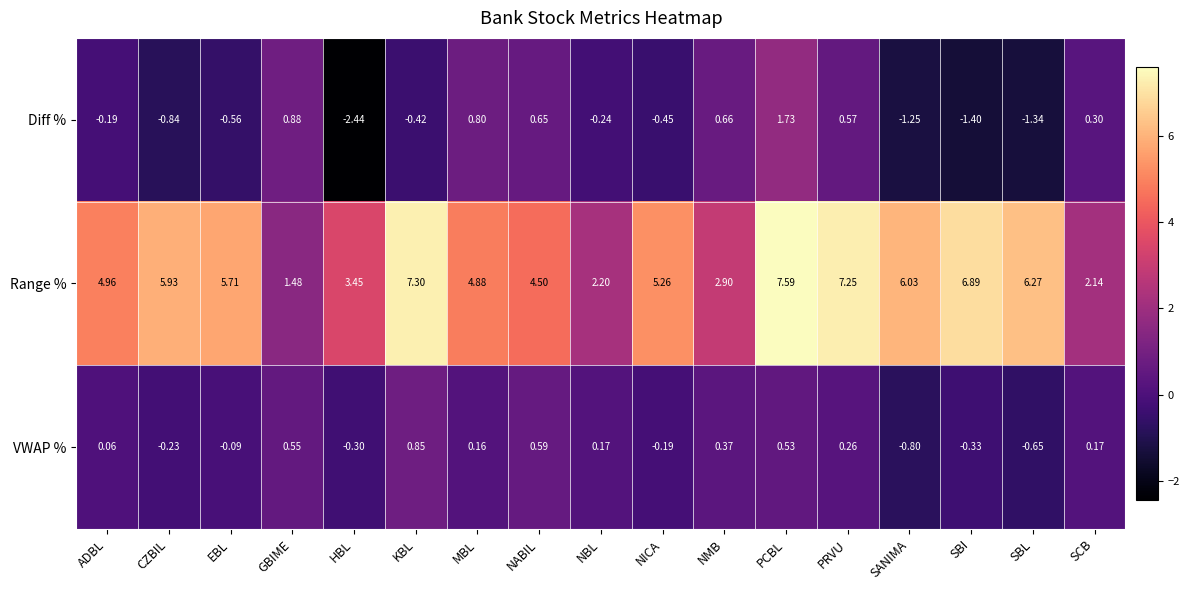

At which category does the chart reach its minimum across all series?

HBL